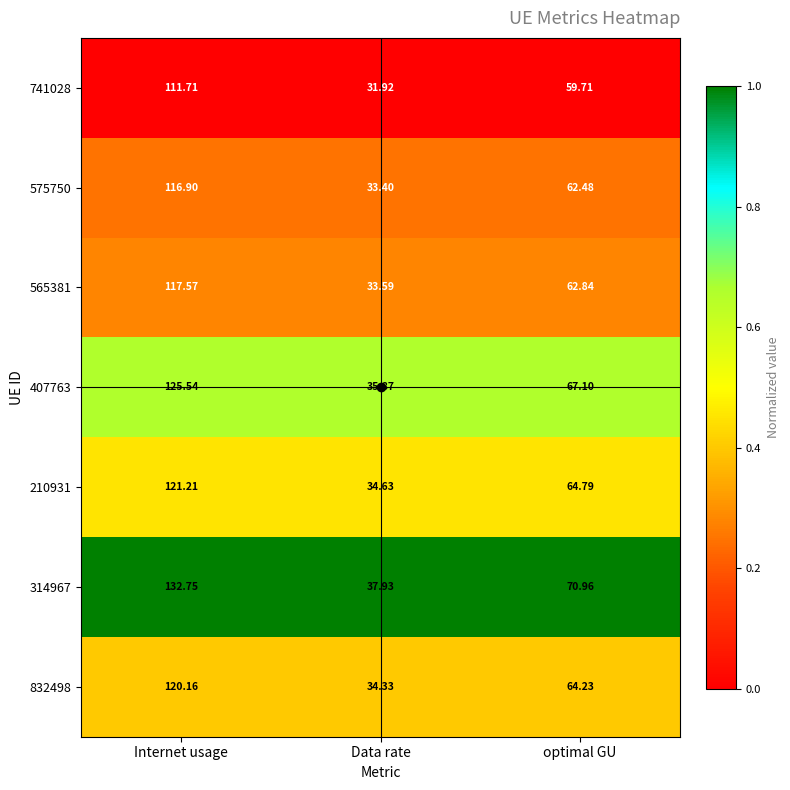

Where does the 741028 series first go above 59?

Internet usage